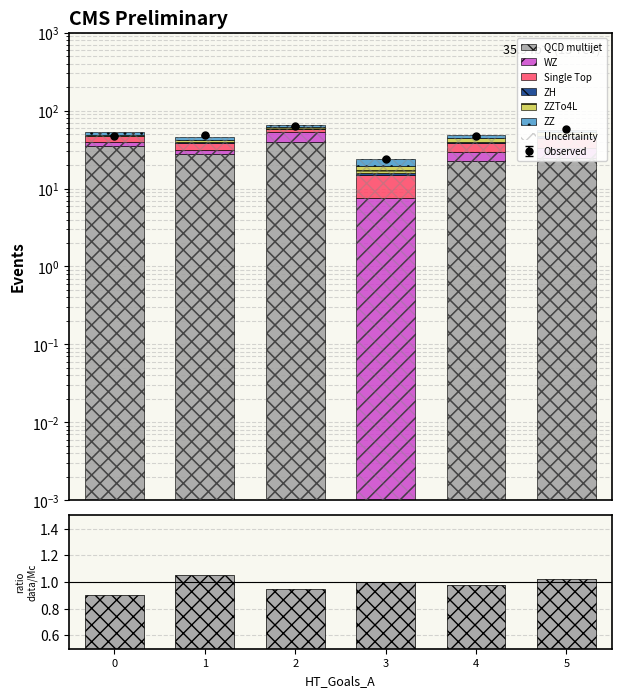

How many bars are there in each group?

6